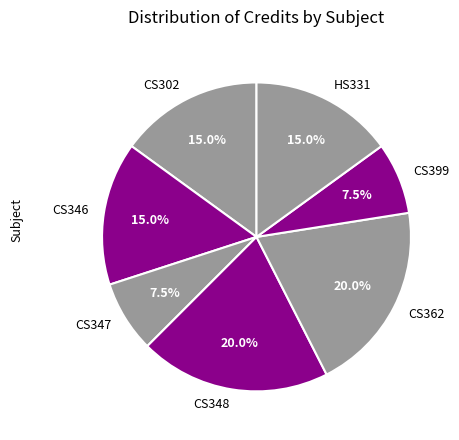

To the nearest percent, what portion does CS302 represent?

15%